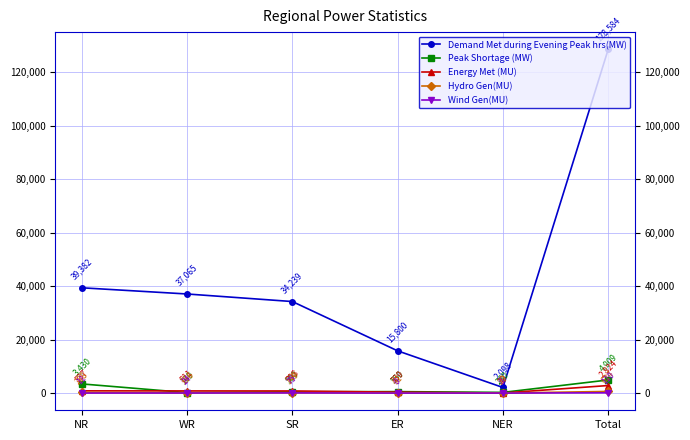

What is the spread (max minus min) of values at WR?

37041